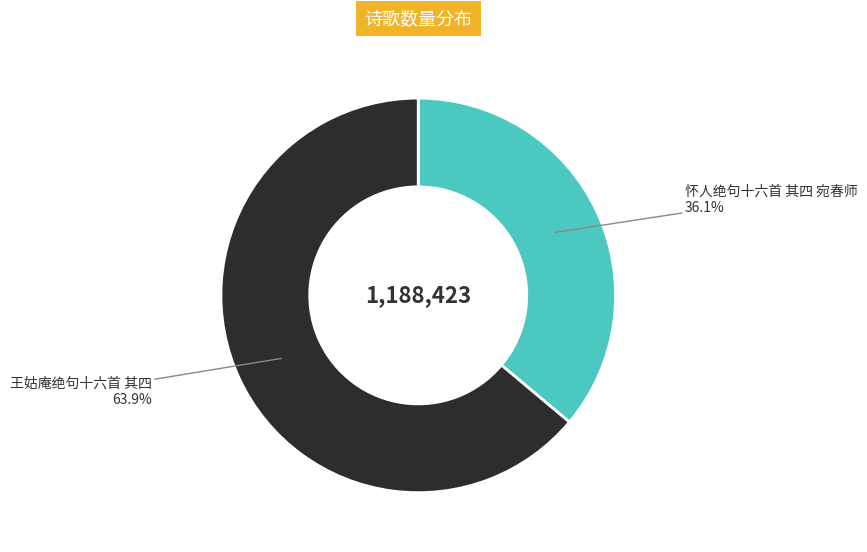

What is the largest slice in the pie chart?

王姑庵绝句十六首 其四